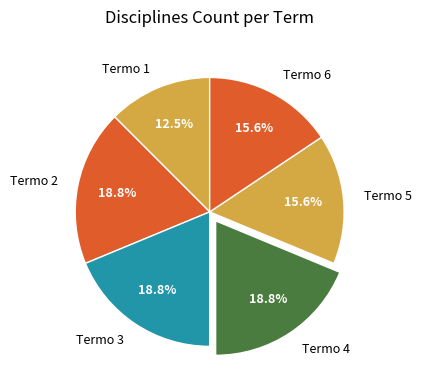

How many segments does this pie chart have?

6